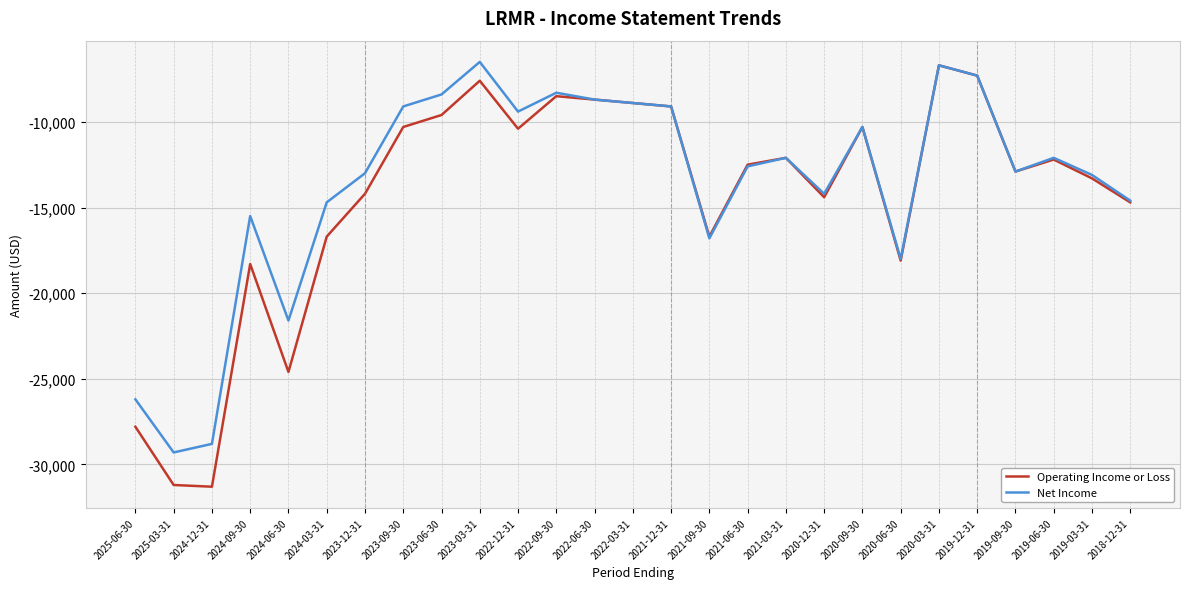

Which series has the widest spread of values?

Operating Income or Loss